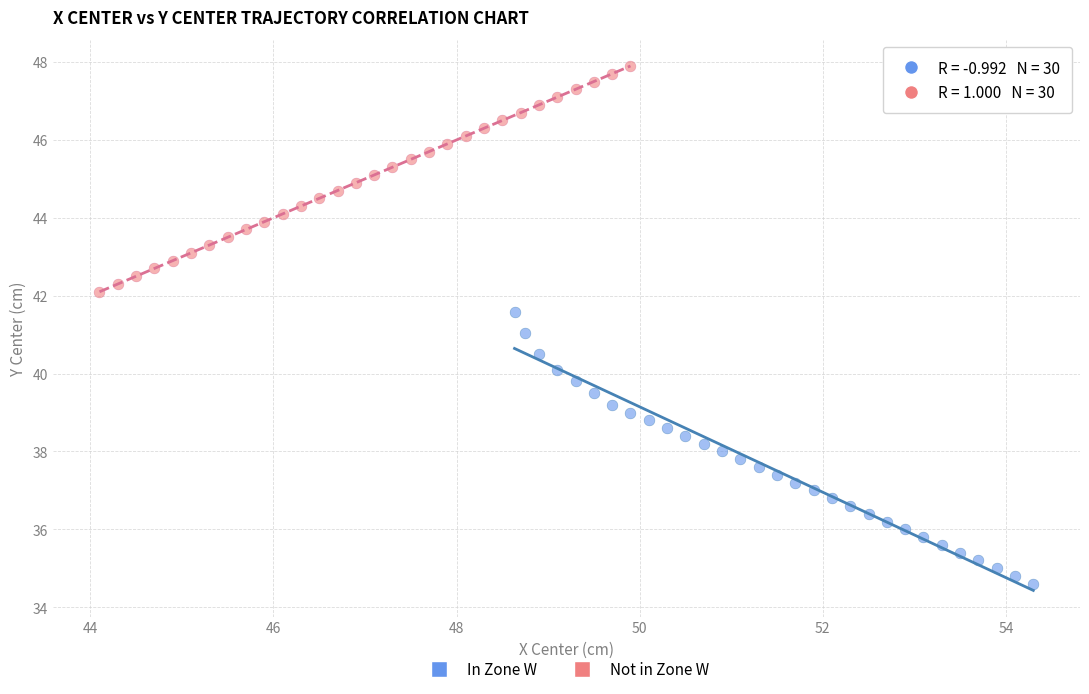

Which series contains the lowest Y value?

In Zone W